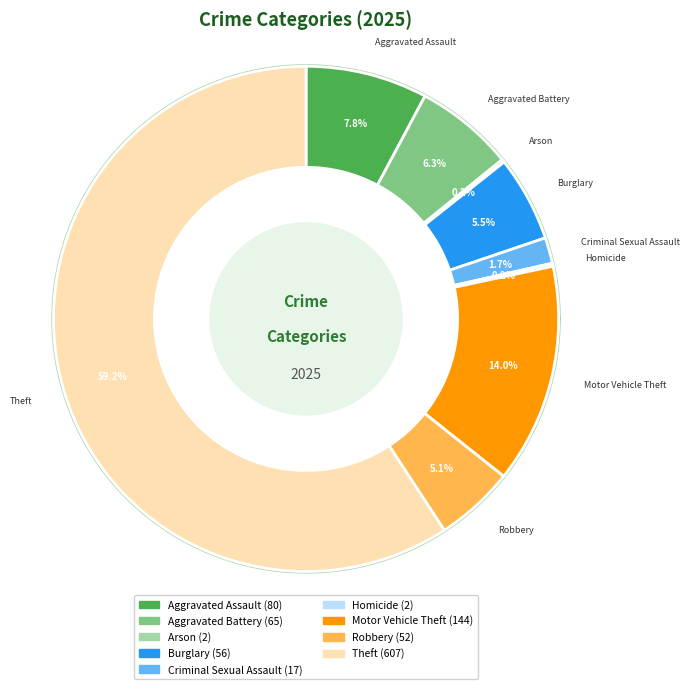

To the nearest percent, what is the average slice percentage?

11%